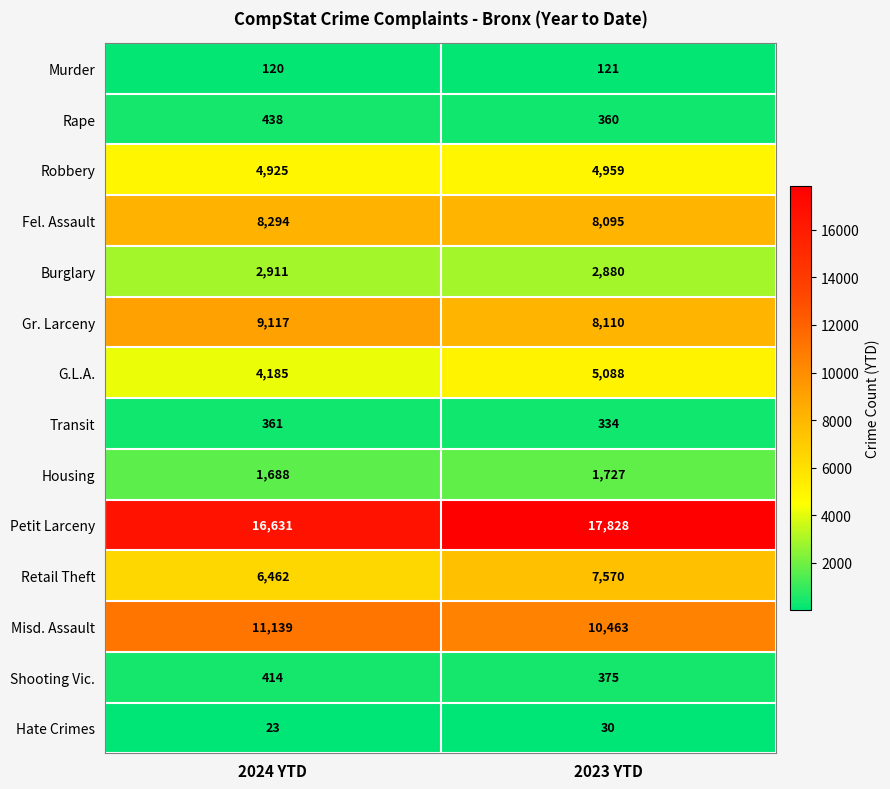

What is the greatest value displayed?

17828